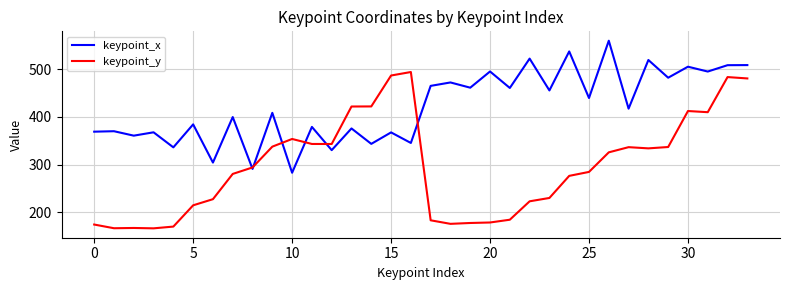

What is the smallest value displayed?

165.7